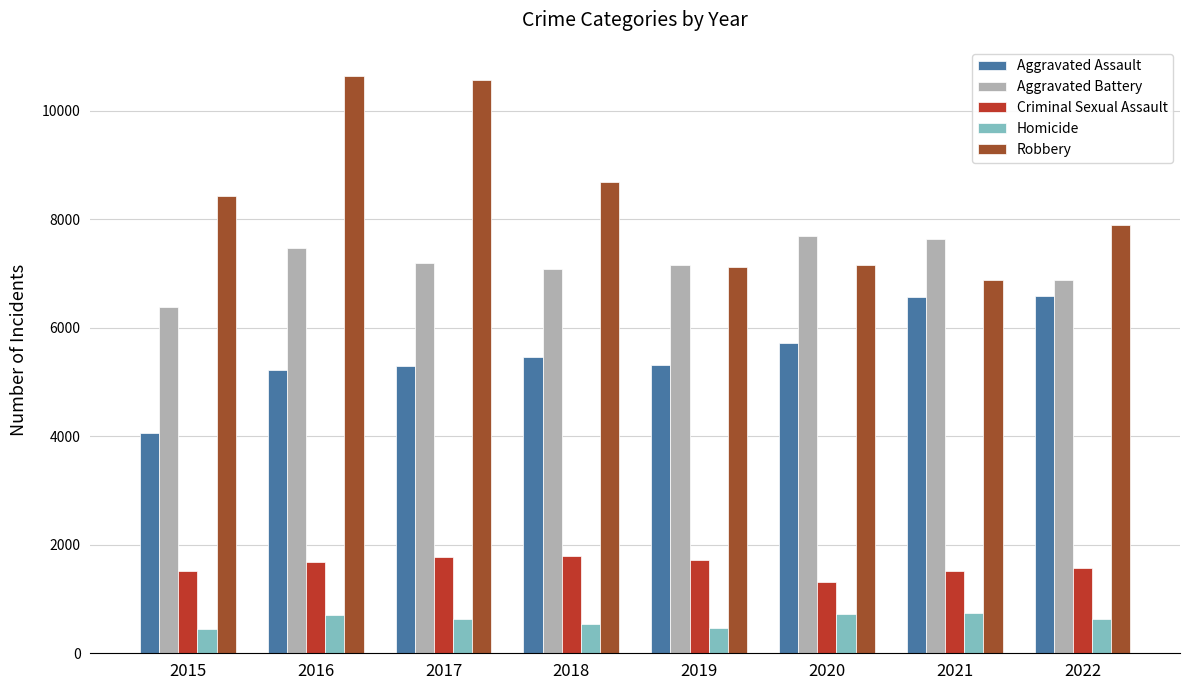

At 2017, list the series in order from smallest to largest.

Homicide, Criminal Sexual Assault, Aggravated Assault, Aggravated Battery, Robbery